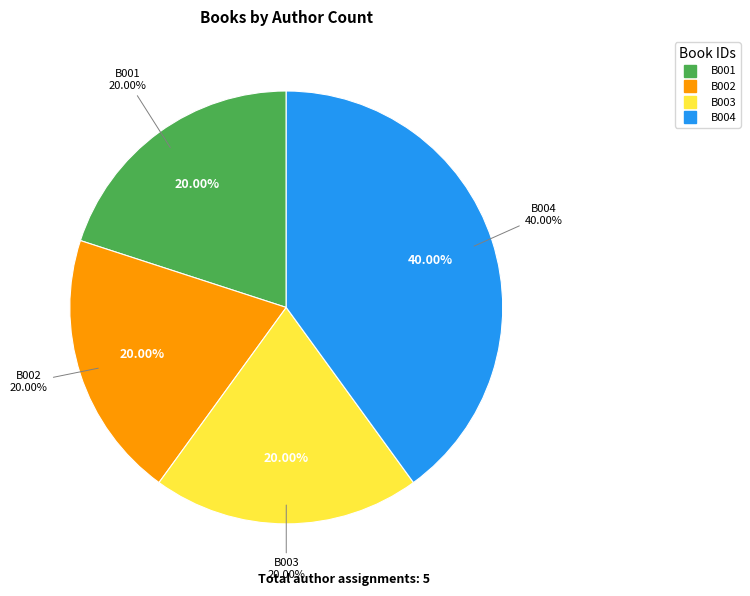

True or false: B001 accounts for 9% of the total.

False